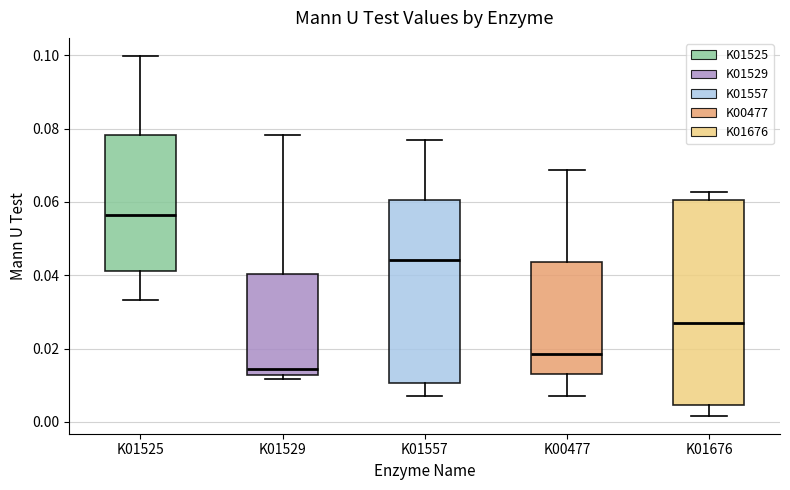

Reading left to right, transcribe this box plot: for each box, give where its median line is, the range the box spans, and where its two whiskers end, as read against the y-axis. The values are not printed on the chart, so give them approximately, as read against the axis.

K01525: median 0.056, box 0.042 to 0.078, whiskers 0.034 to 0.100
K01529: median 0.014, box 0.012 to 0.040, whiskers 0.012 (just below the box's lower edge) to 0.078
K01557: median 0.044, box 0.010 to 0.060, whiskers 0.008 to 0.076
K00477: median 0.018, box 0.012 to 0.044, whiskers 0.008 to 0.068
K01676: median 0.028, box 0.004 to 0.060, whiskers 0.002 to 0.062